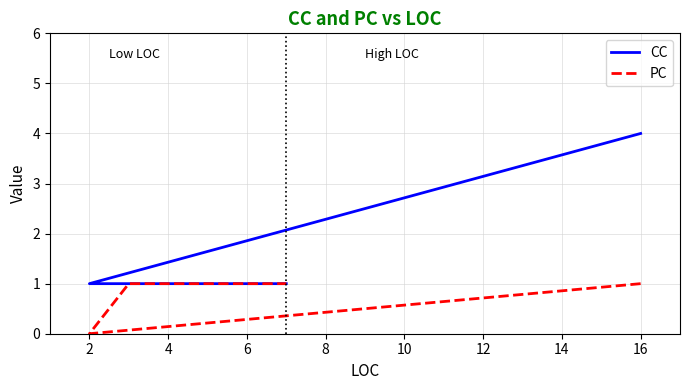

Which series has the widest spread of values?

CC